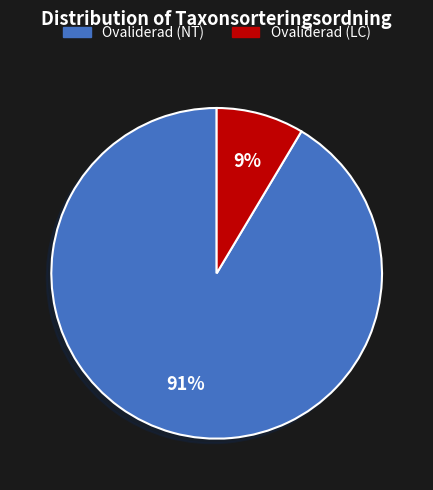

To the nearest percent, what is the average slice percentage?

50%